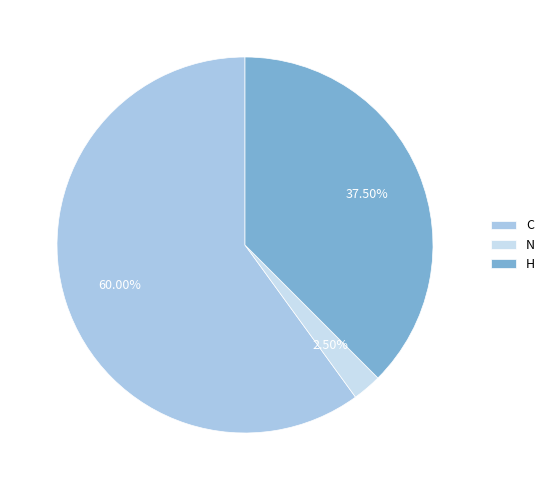

Rank the categories by value from lowest to highest.

N, H, C